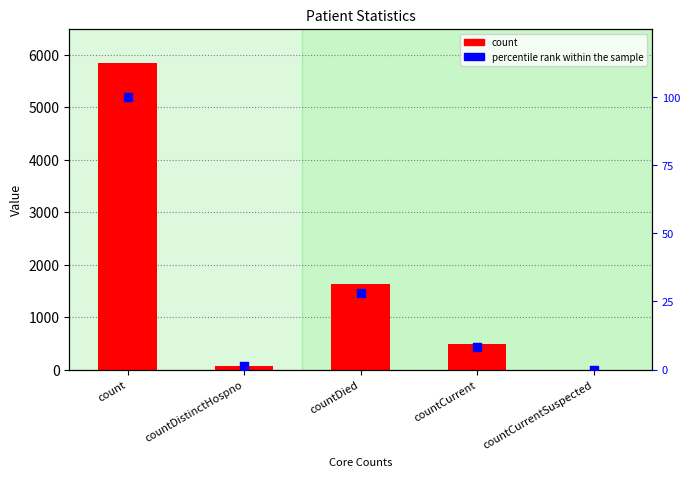

Which series contains the lowest Y value?

count